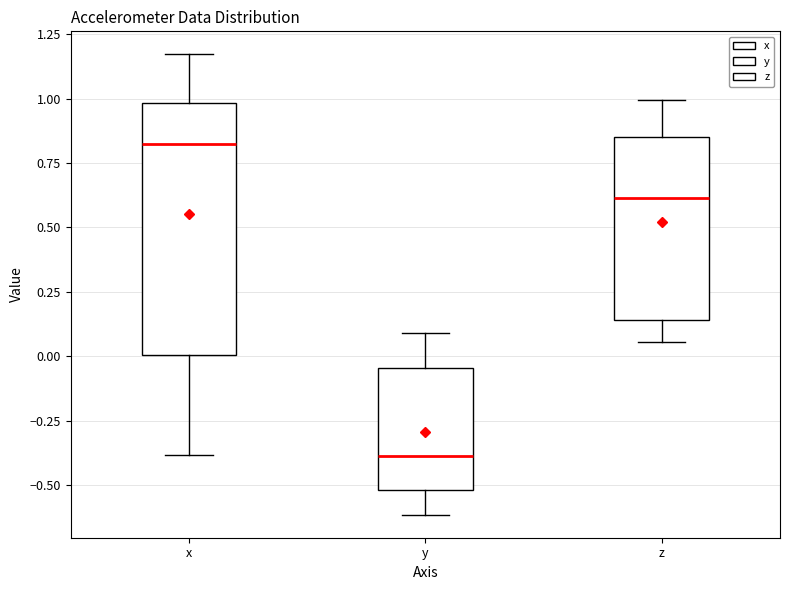

Comparing the boxes themselves (not the whiskers), which one is the tallest?

x